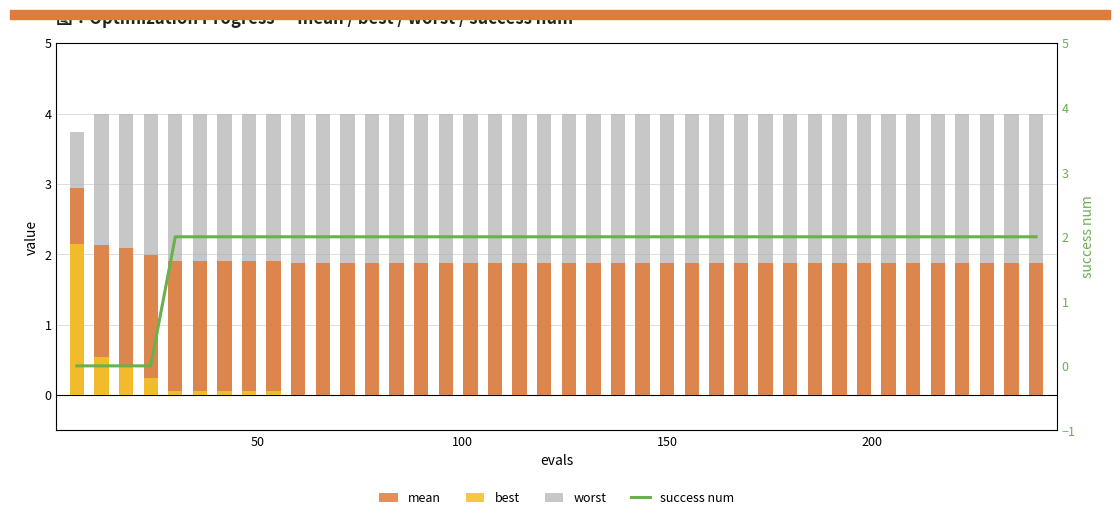

What is the maximum value shown in the chart?

4.0